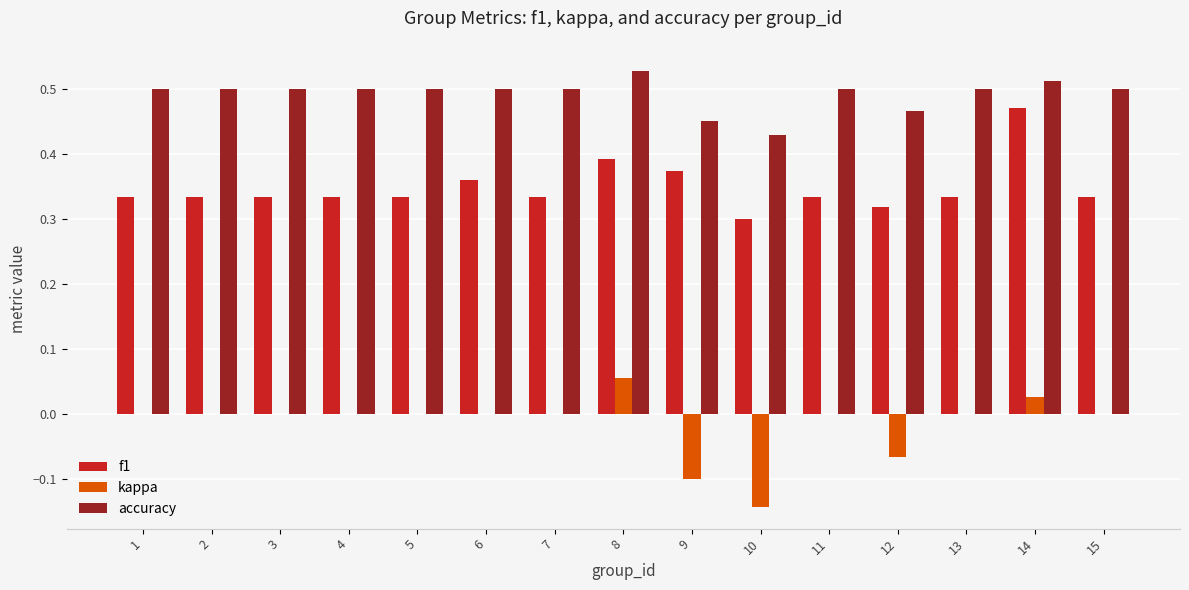

What is the sum of all accuracy values?

7.4